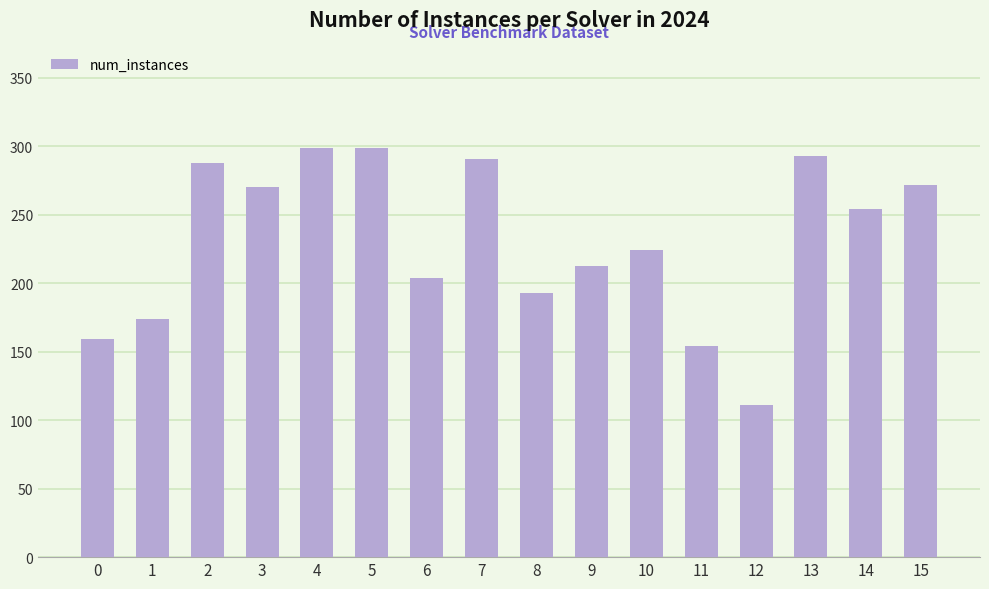

What is the difference between the values at 4 and 0?

140